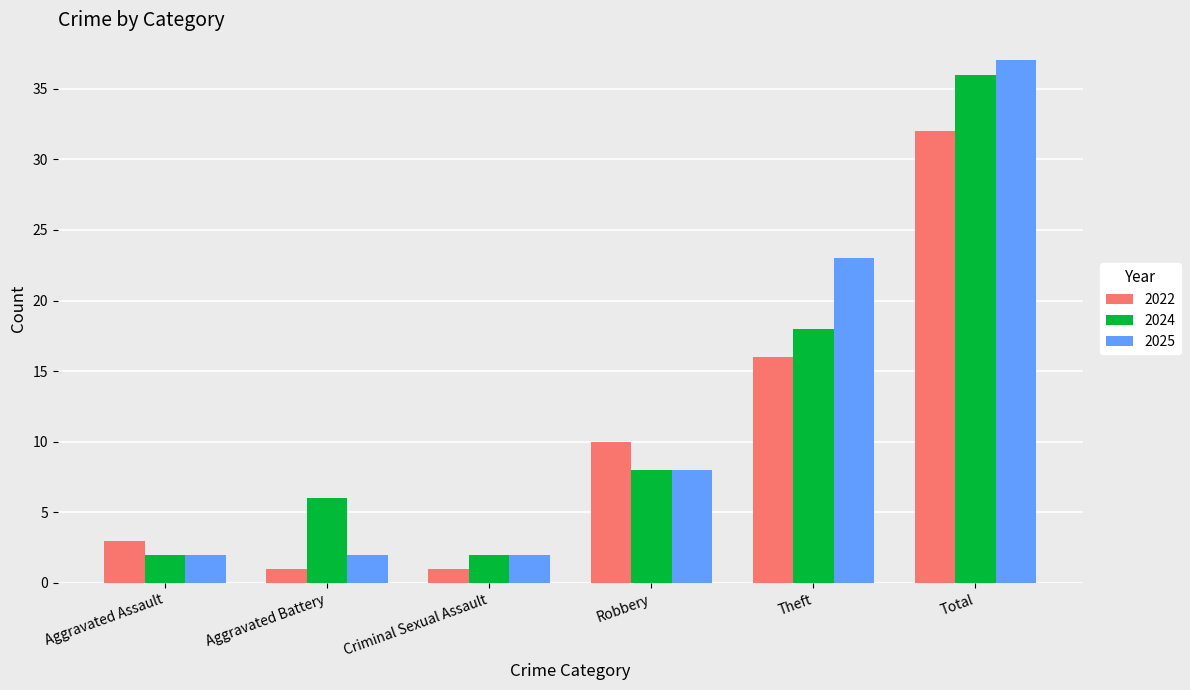

Is the value of 2022 at Robbery greater than the value of 2025 at Aggravated Battery?

Yes